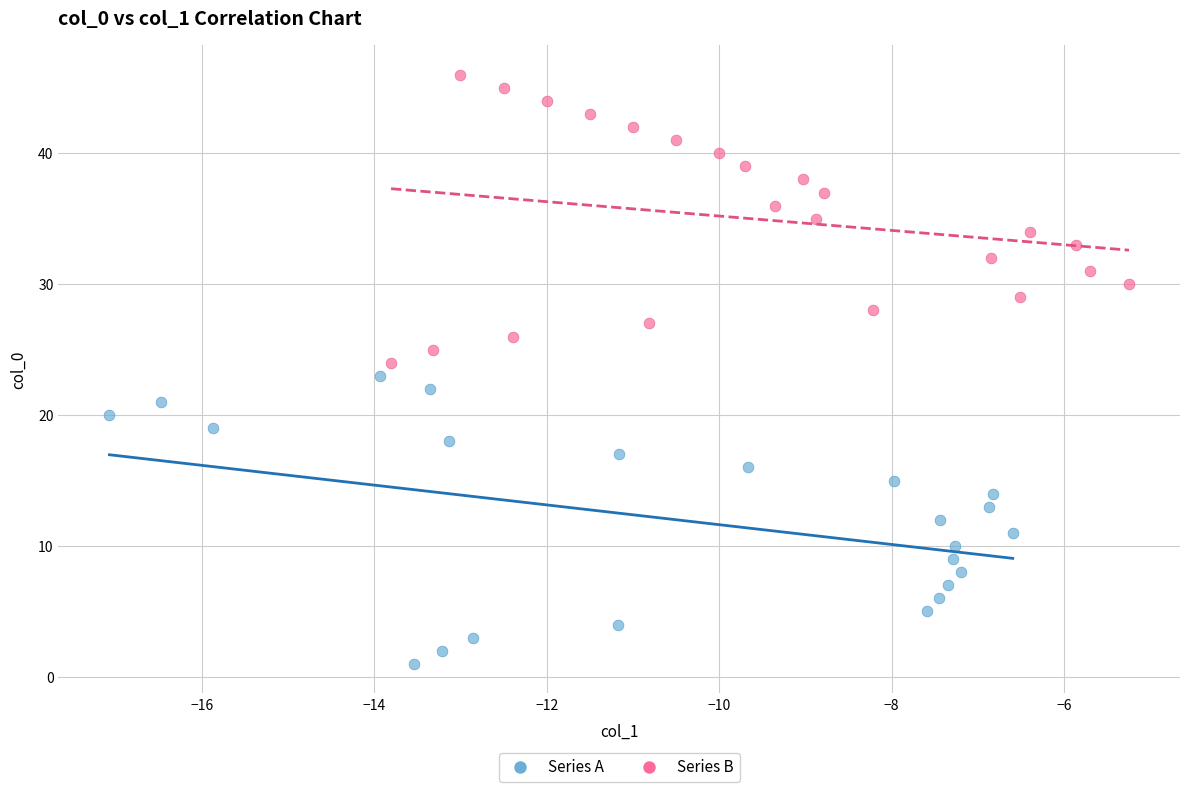

Which series contains the highest Y value?

Series B